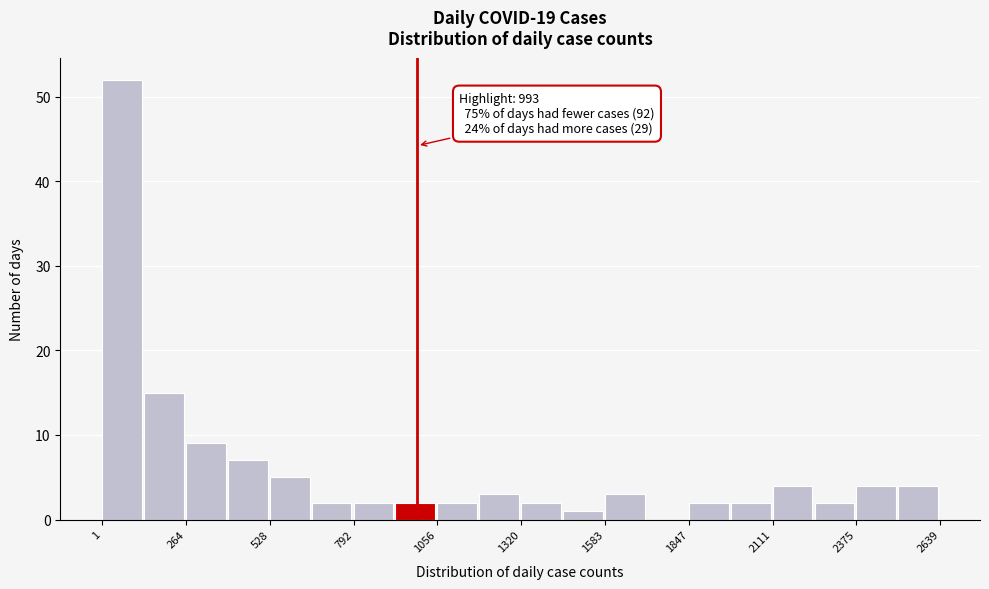

Around what value on the x-axis is the tallest bar? Give the approximate position of its centre, as read against the axis.

50